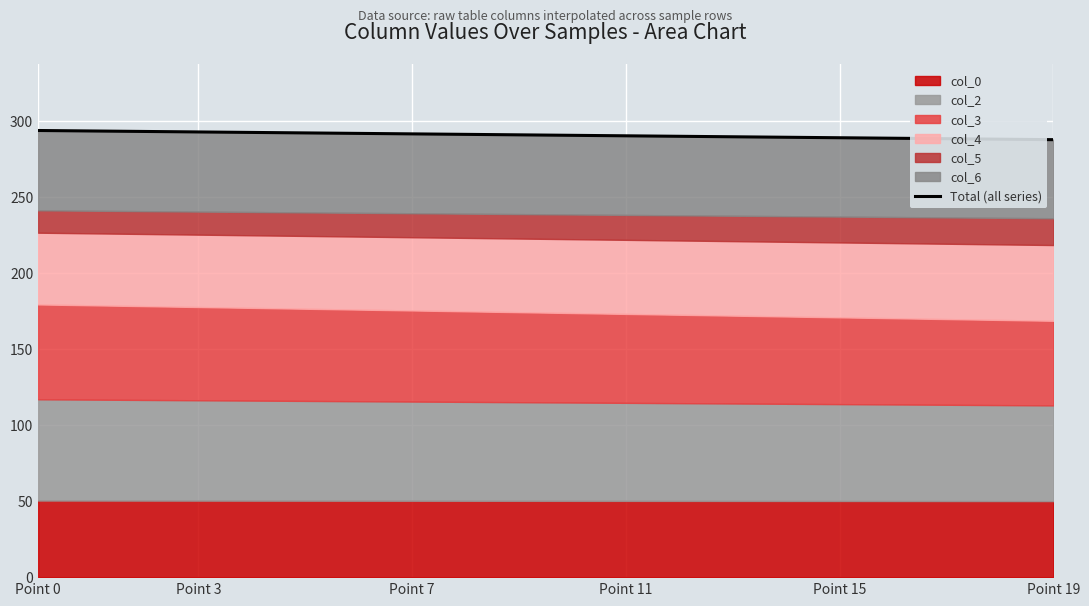

True or false: there are more than 2 points higher than both neighbors.

False